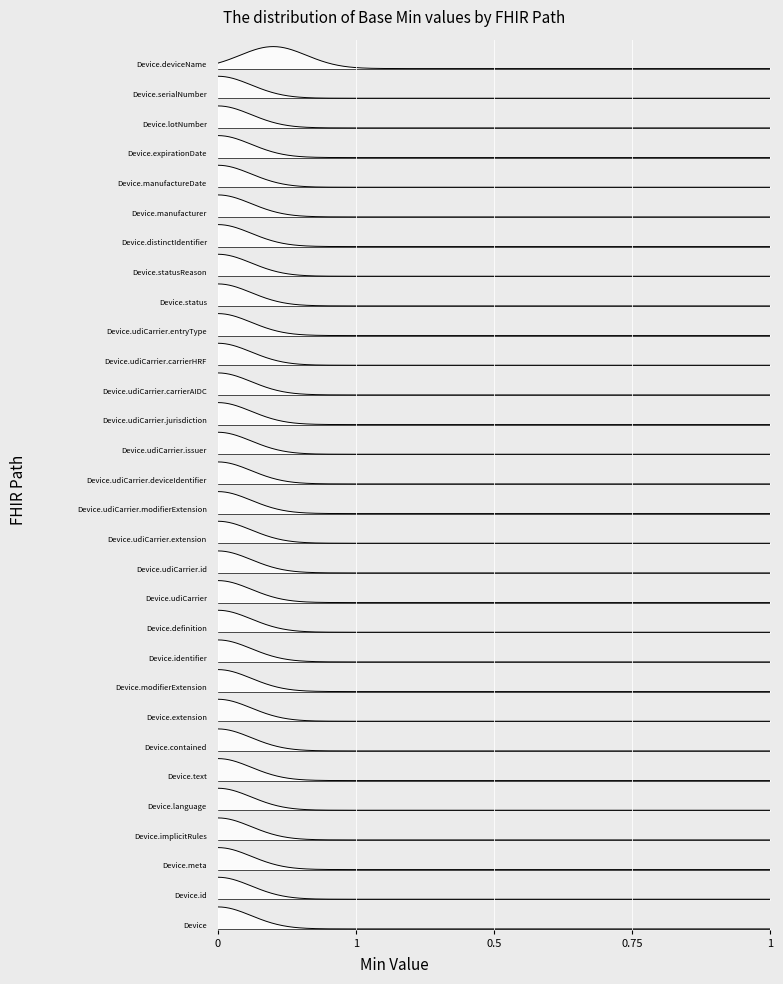

At which label is Device closest to 0?

Device